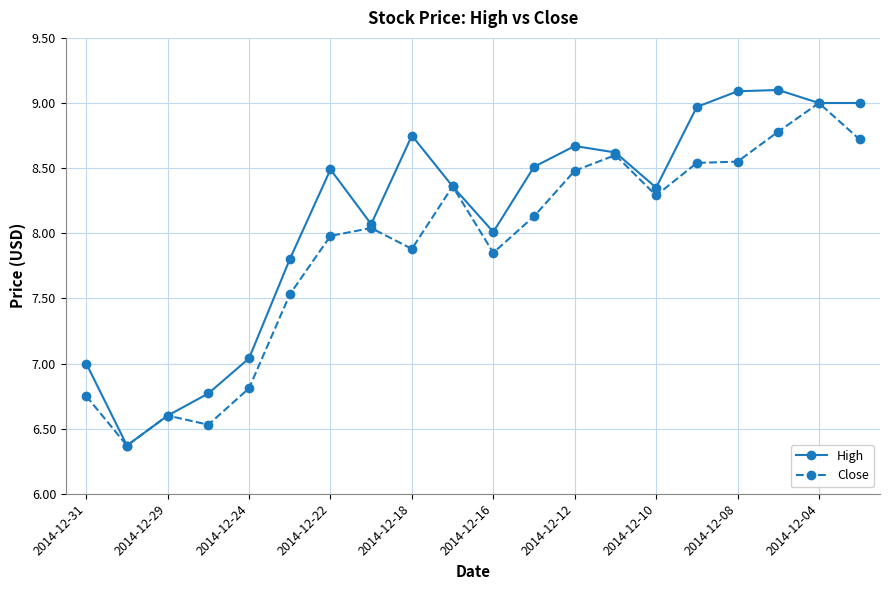

Which series has the largest total across all categories?

High